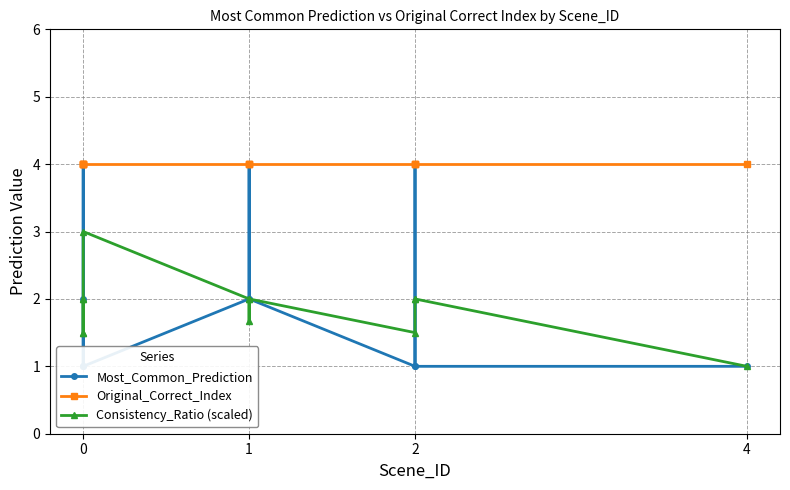

True or false: Most_Common_Prediction has more than 0 points higher than both neighbors.

True